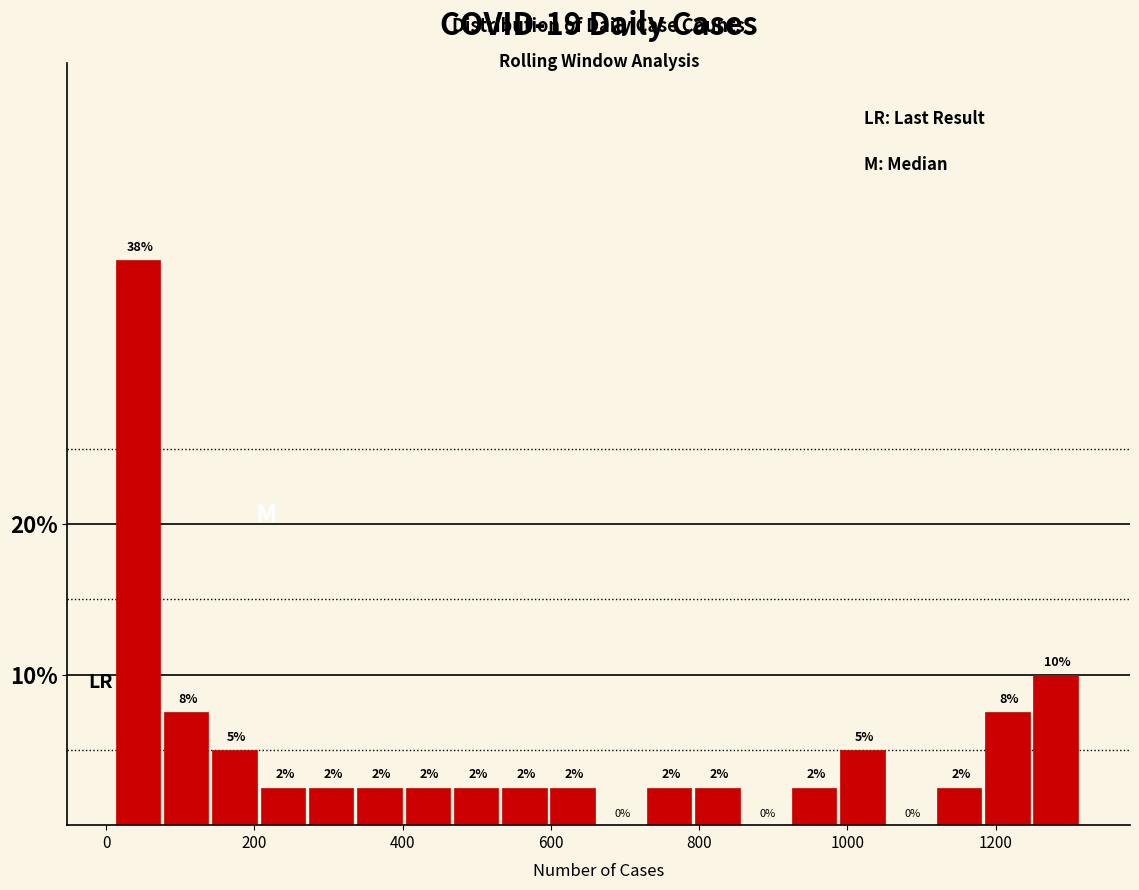

Around what value on the x-axis is the tallest bar? Give the approximate position of its centre, as read against the axis.

40